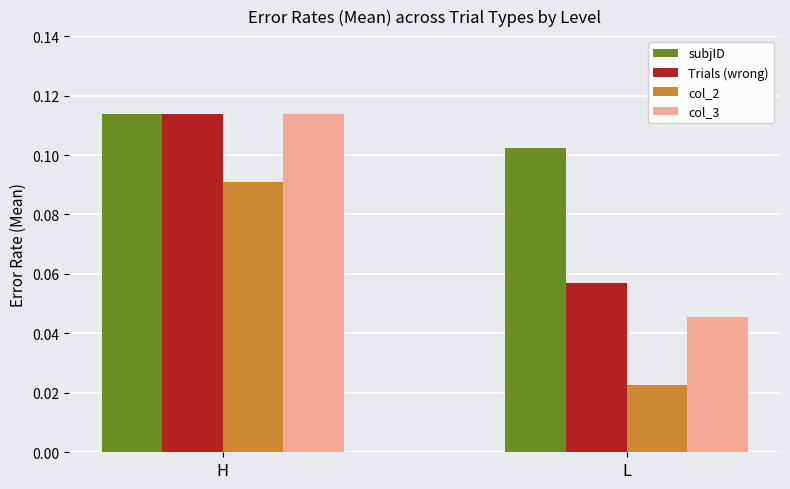

Rank the categories by col_3 value from lowest to highest.

L, H